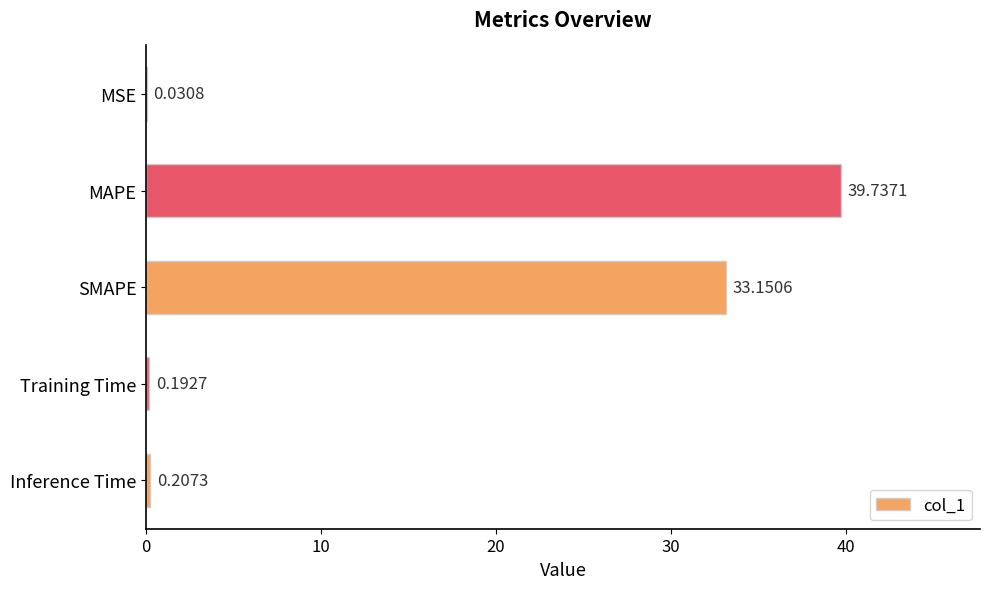

Between Training Time and MAPE, which is larger?

MAPE